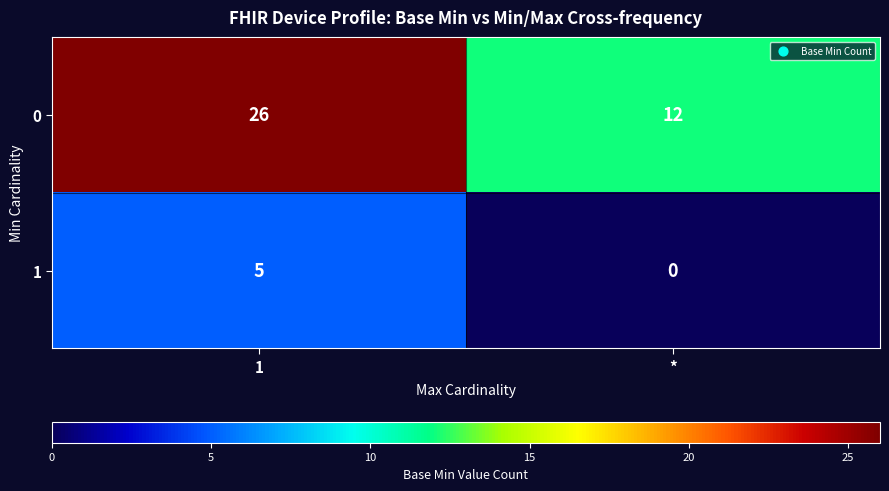

What is the approximate value of 0 at *, to the nearest 10?

10